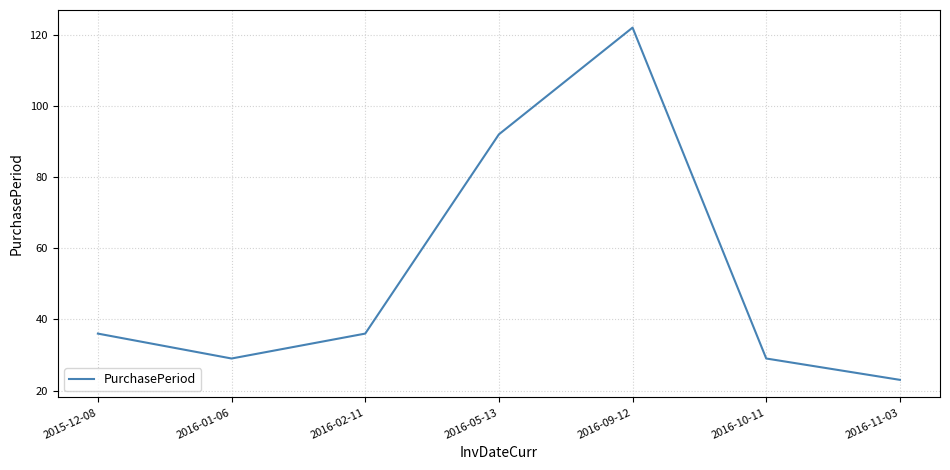

Which category has the lowest value across all series?

2016-11-03